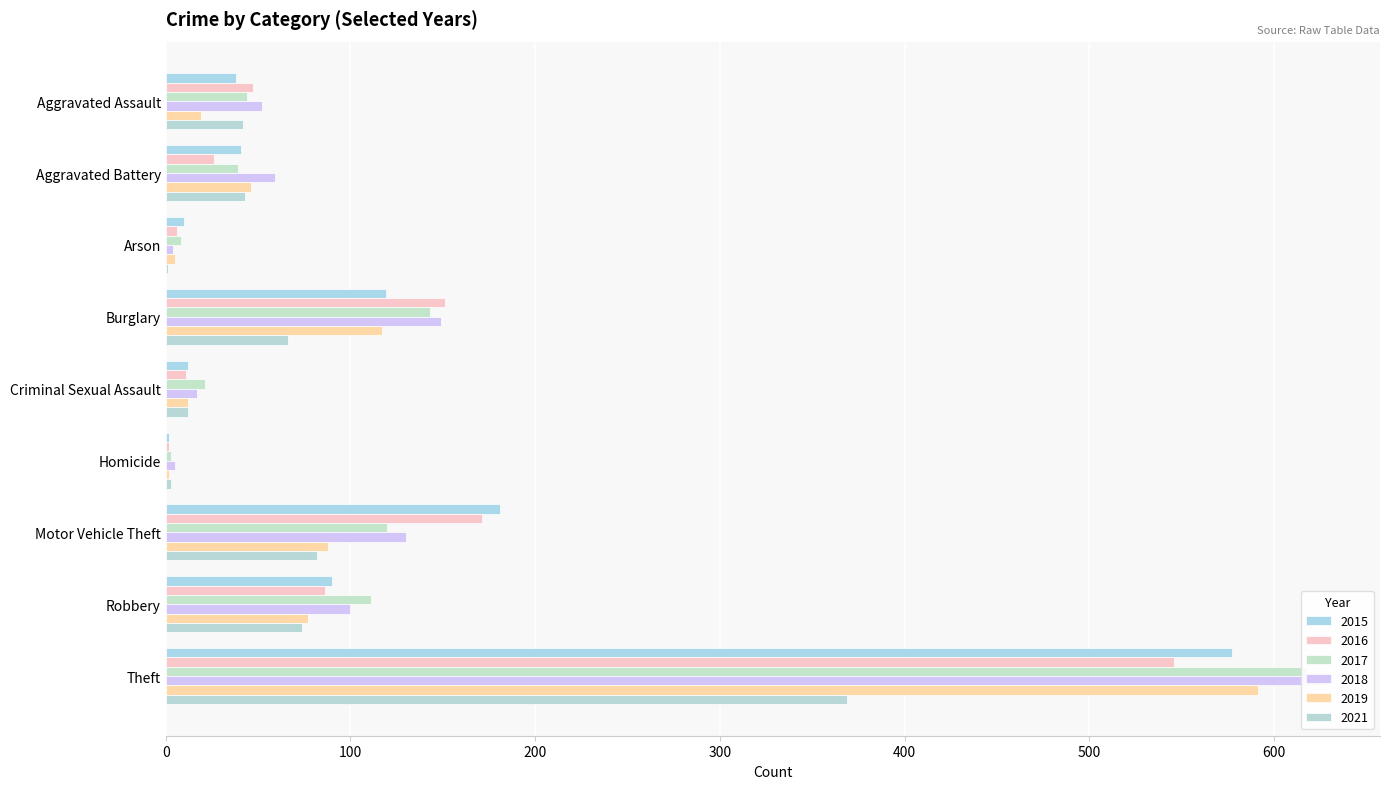

Which series has the widest spread of values?

2018